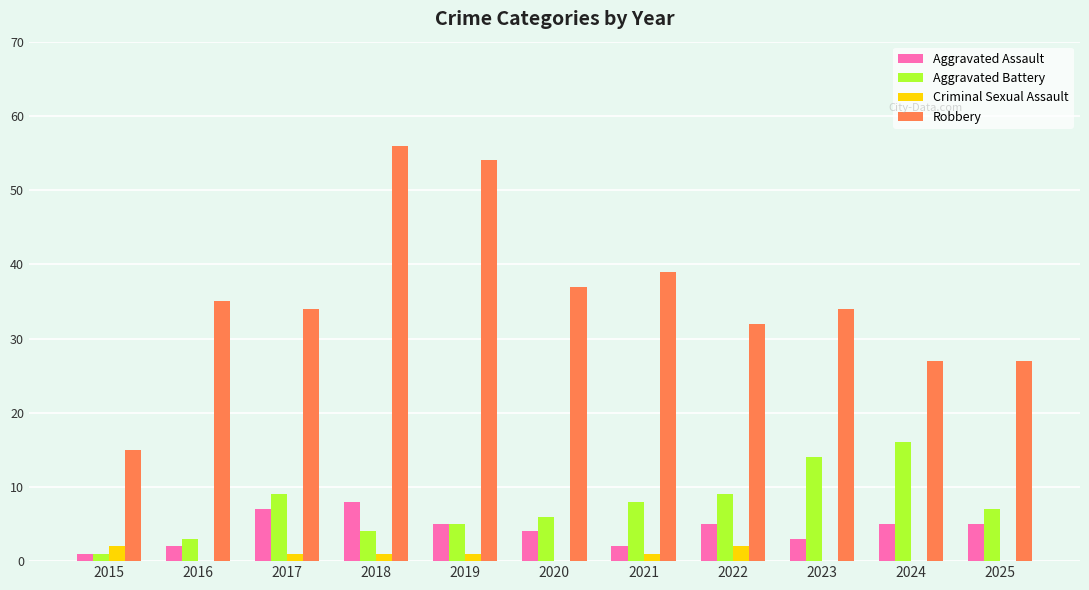

Is the value of Aggravated Battery at 2019 greater than the value of Aggravated Assault at 2016?

Yes